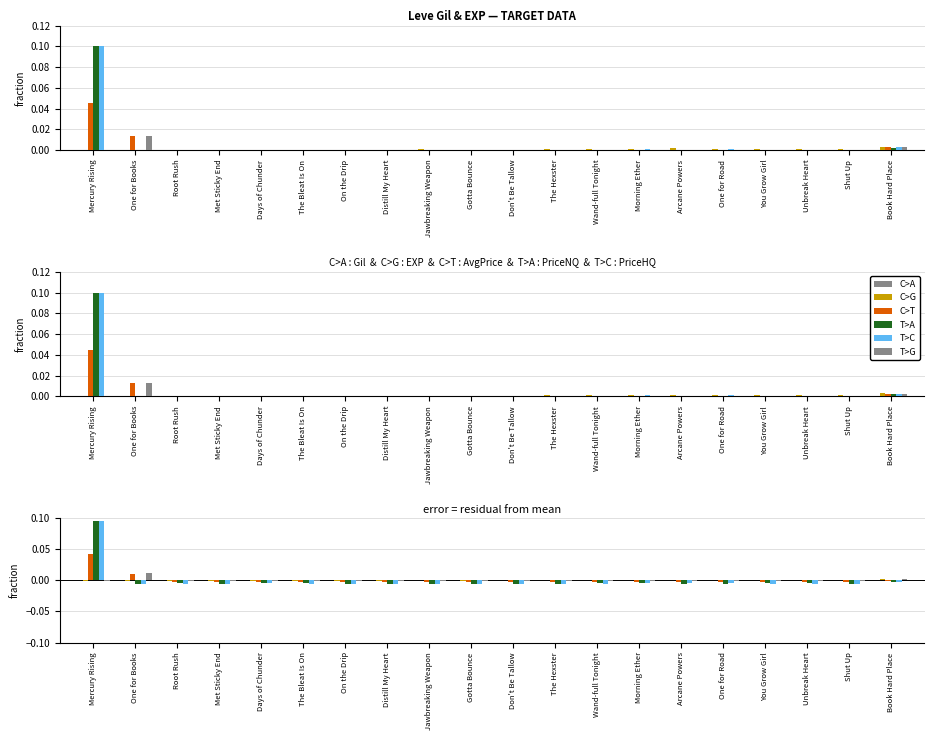

What are all the series names shown in the legend?

C>A, C>G, C>T, T>A, T>C, T>G